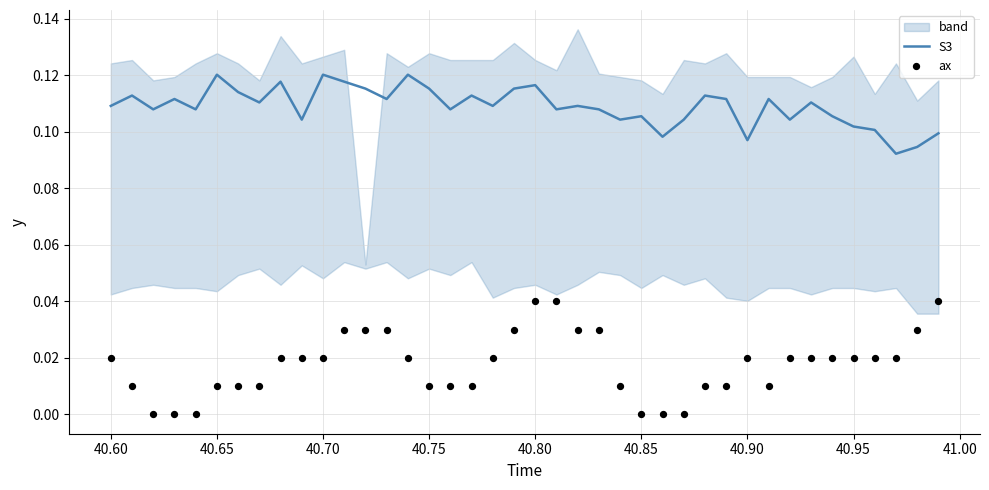

What are all the series names shown in the legend?

S3, ax